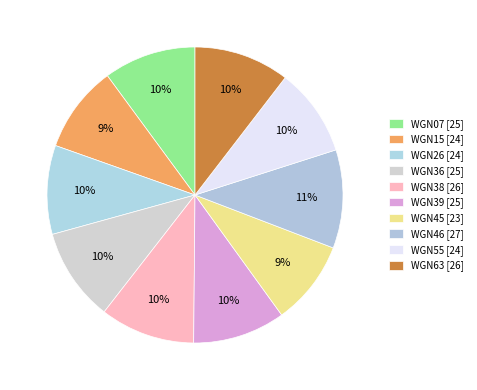

What percentage is the WGN46 slice, to the nearest percent?

11%